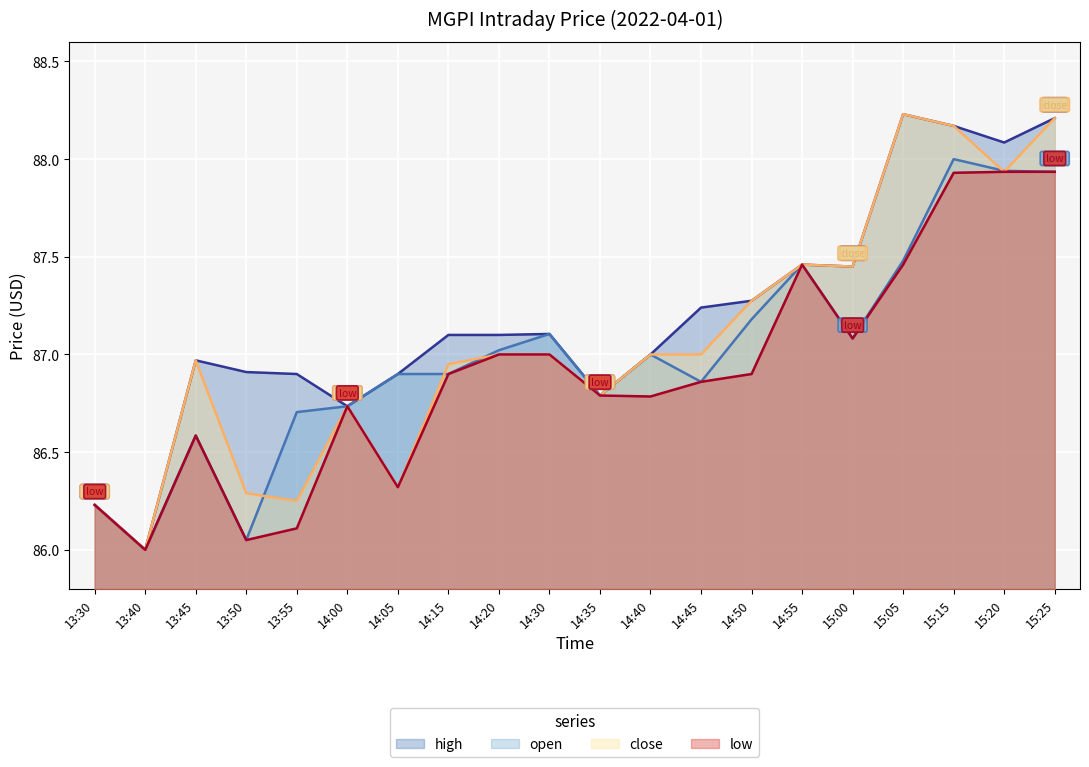

Rank the series at 13:40 from lowest to highest value.

high, open, close, low